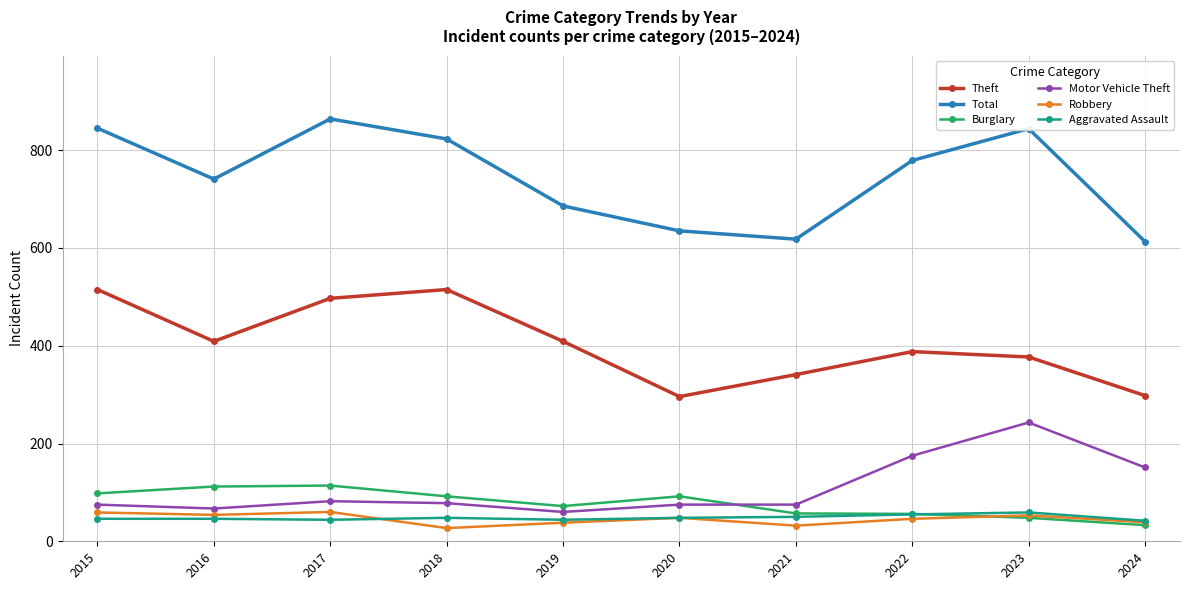

What is the difference between the highest and lowest values at 2015?

799